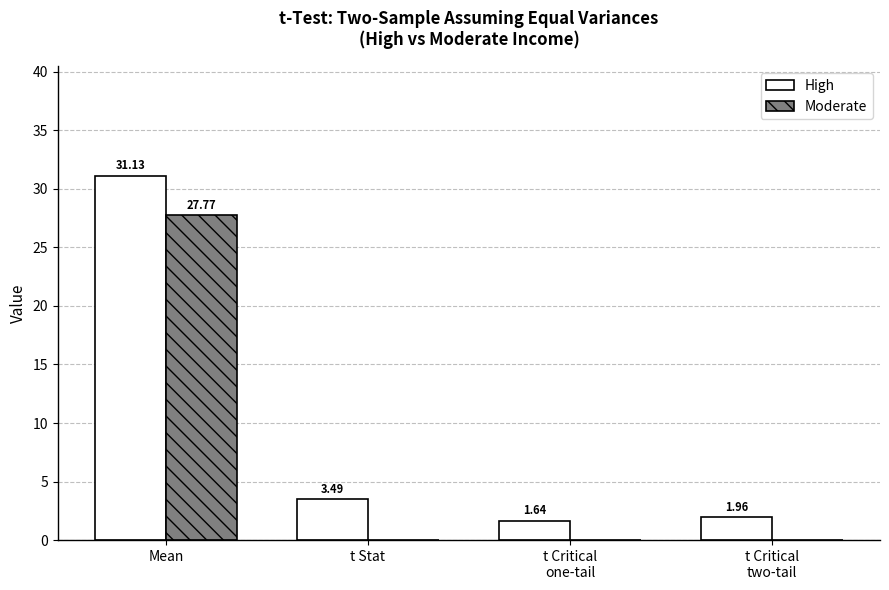

Where does the High series first go above 3?

Mean